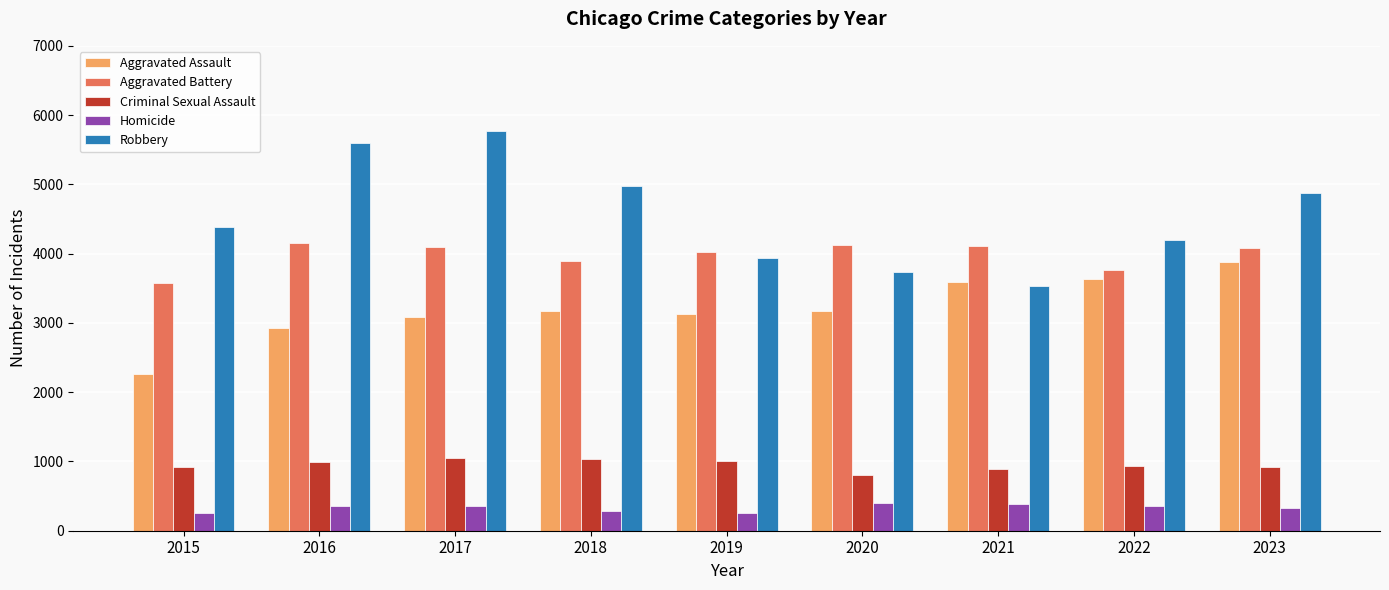

Which label corresponds to the largest value in the chart?

2017